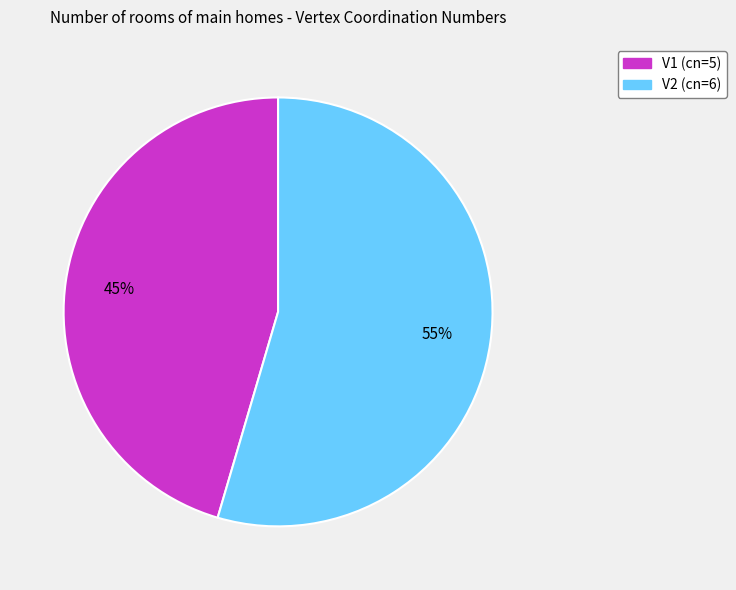

Between V2 and V1, which is larger?

V2